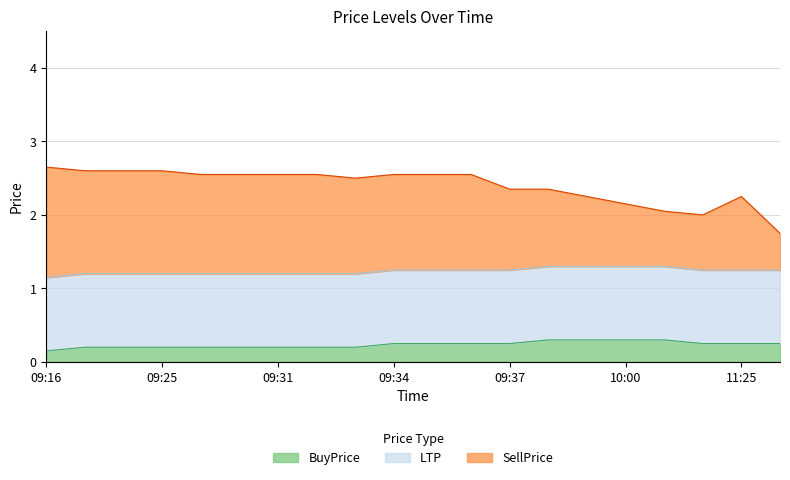

What is the sum of the BuyPrice values at 09:31 and 09:32?

0.4